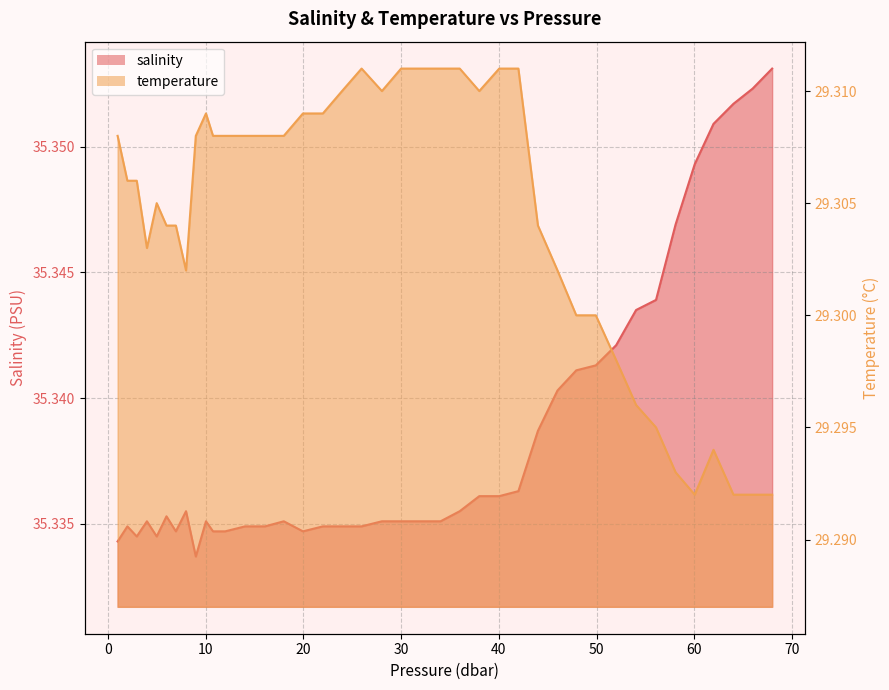

How many lines are shown in the chart?

2